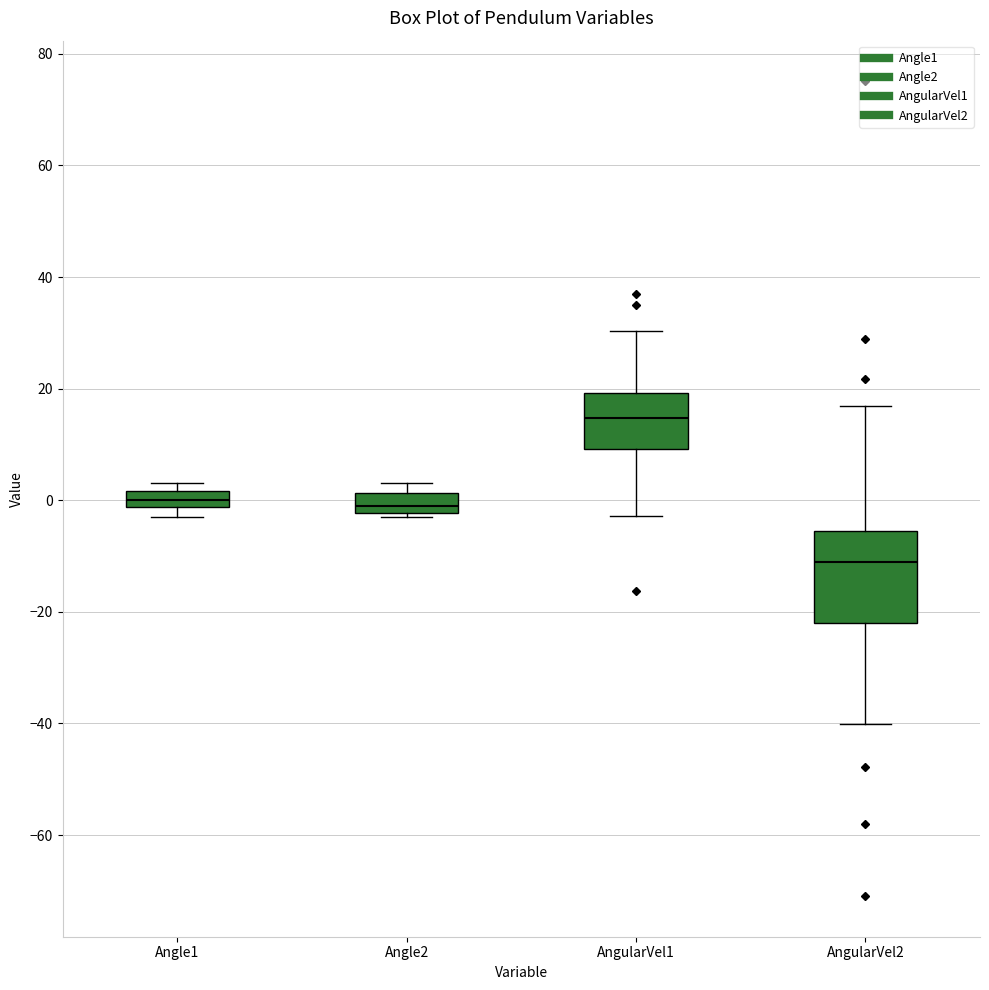

Which box's median line is the lowest?

AngularVel2